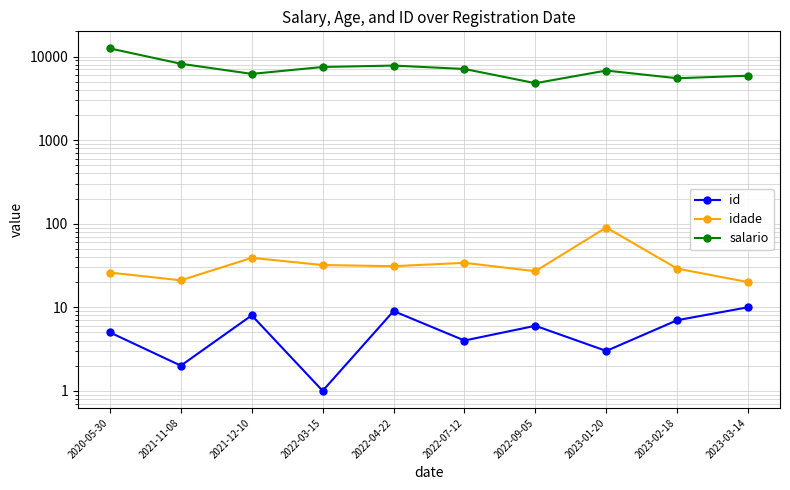

What is the spread (max minus min) of values at 2023-02-18?

5493.2